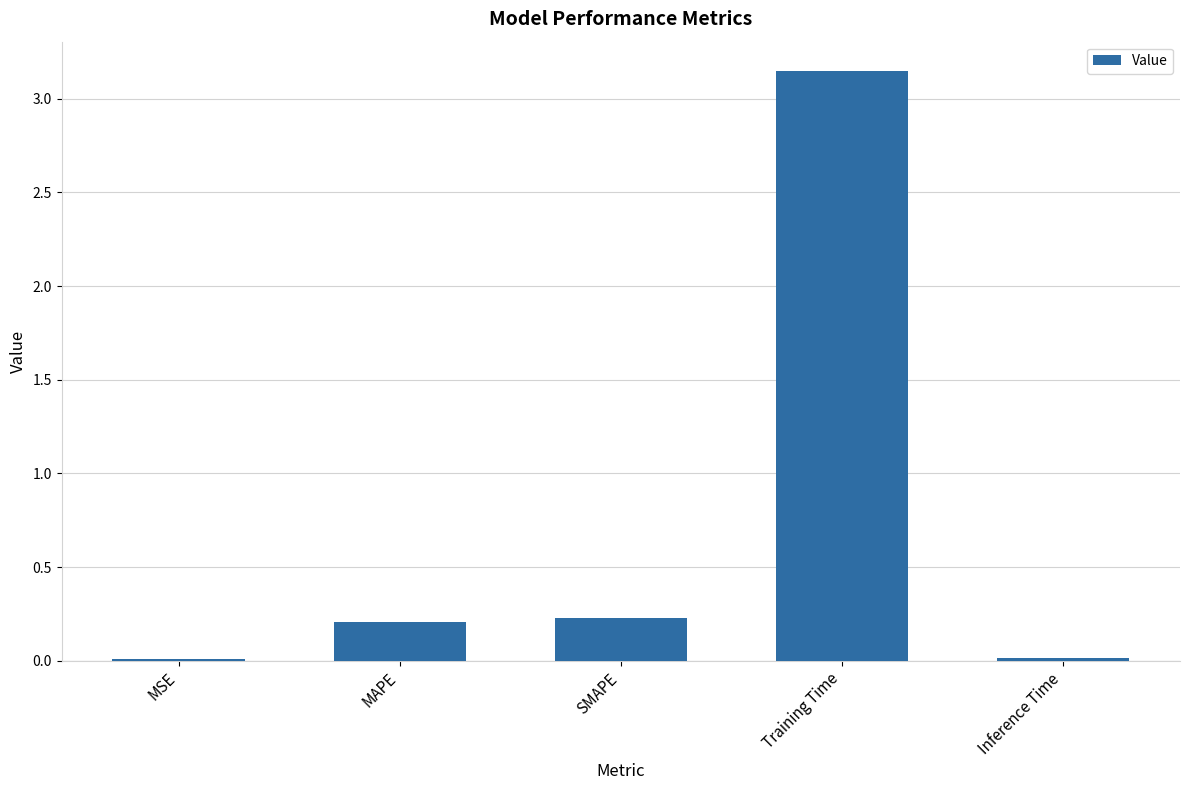

True or false: the data shows 0.0 at MSE.

True